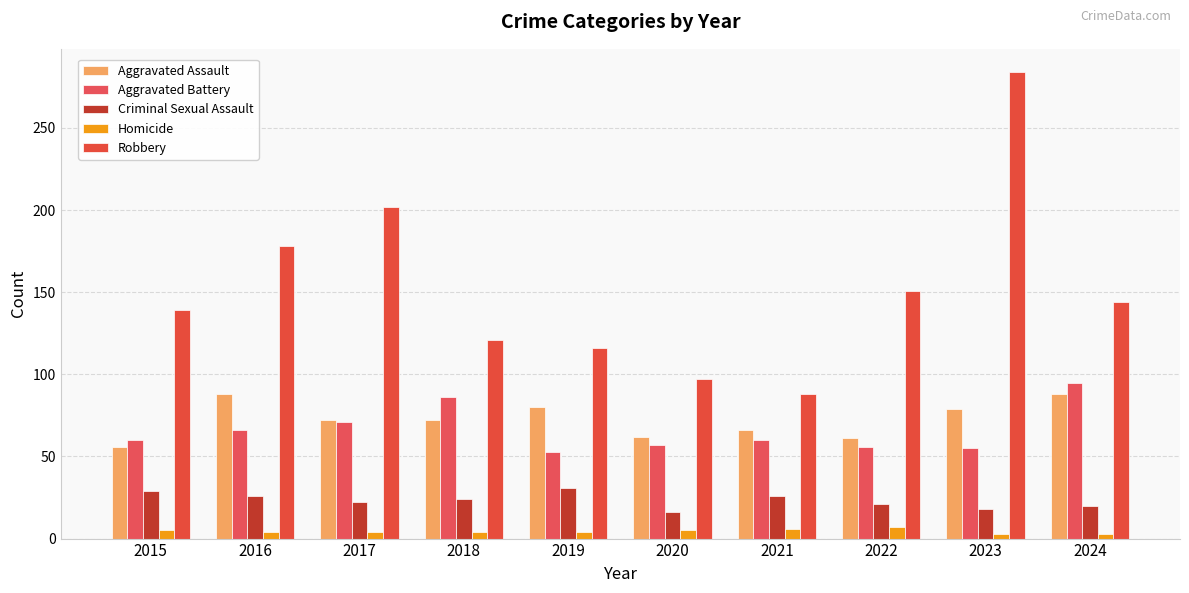

What is the value of the Homicide bar at the 2nd from the left?

4